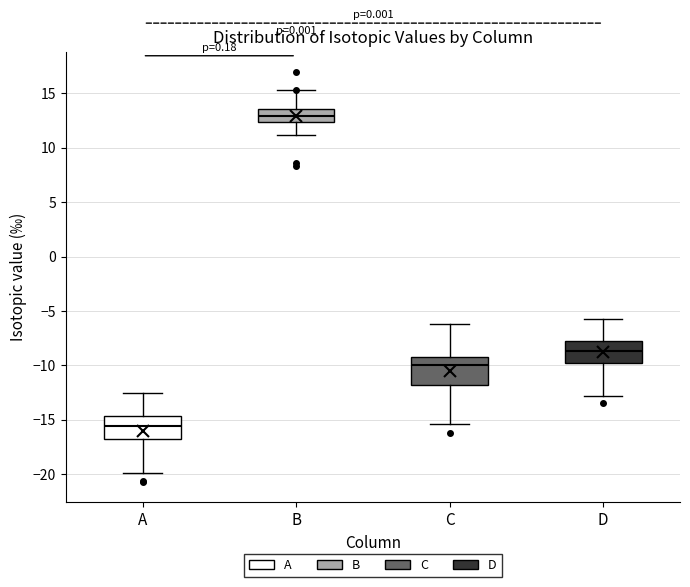

Which box's median line is the lowest?

A